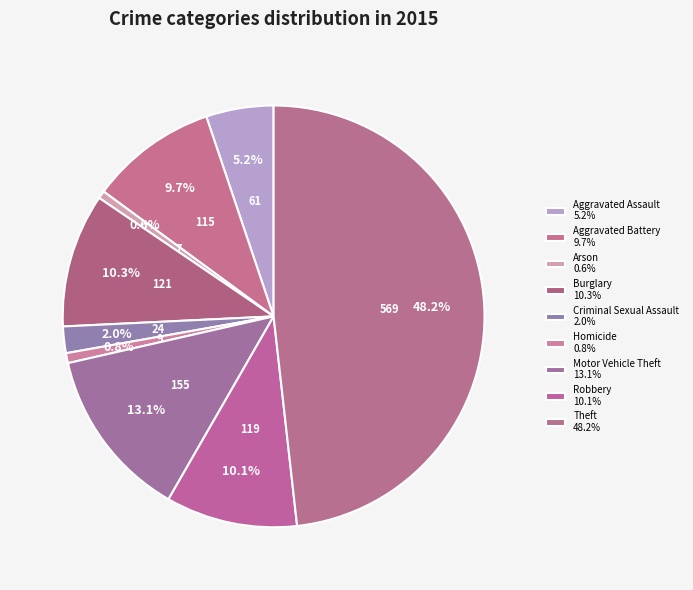

How many segments does this pie chart have?

9